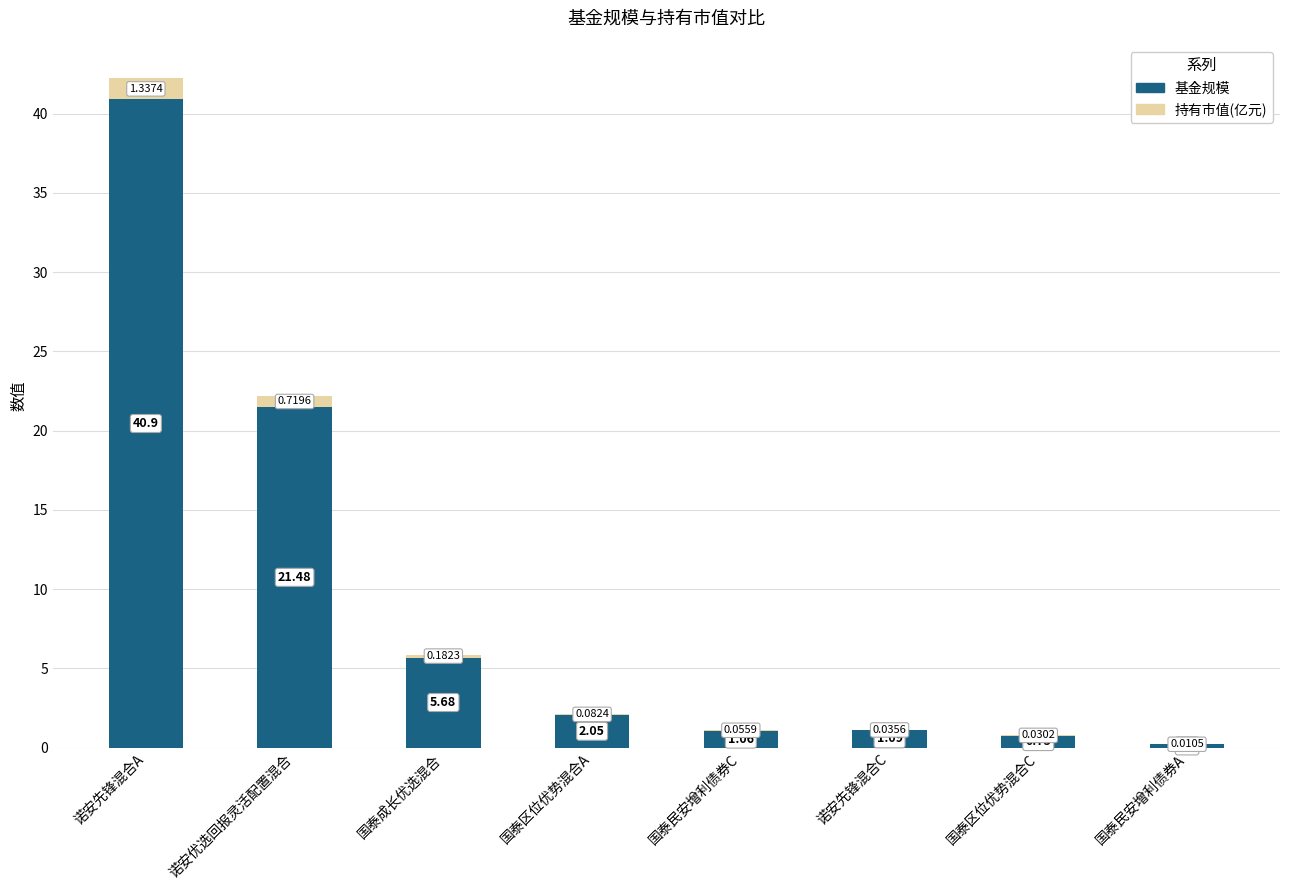

At which category is the sum across all series the highest?

诺安先锋混合A